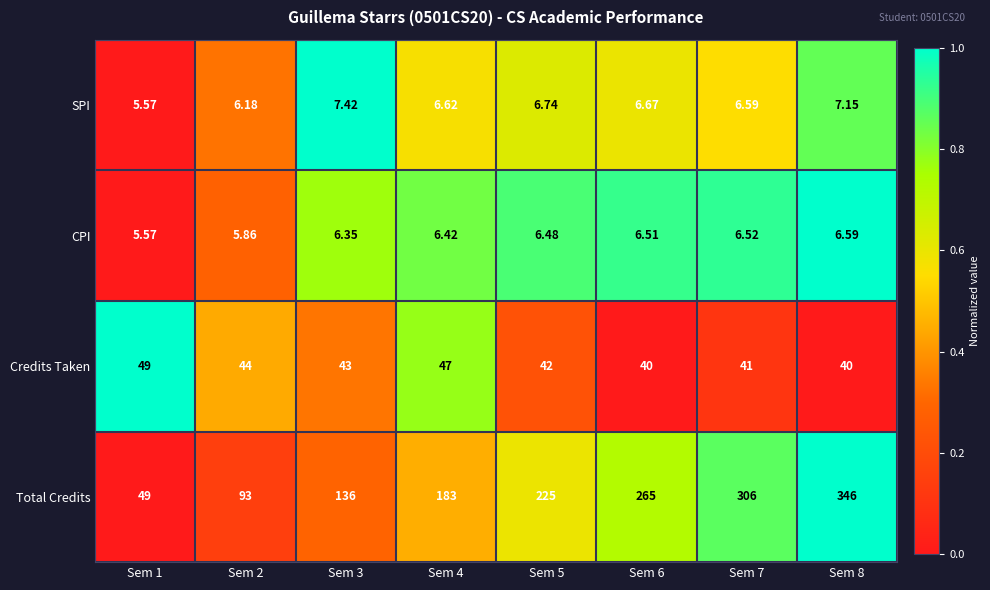

Rank the series by their maximum value, from lowest to highest.

CPI, SPI, Credits Taken, Total Credits